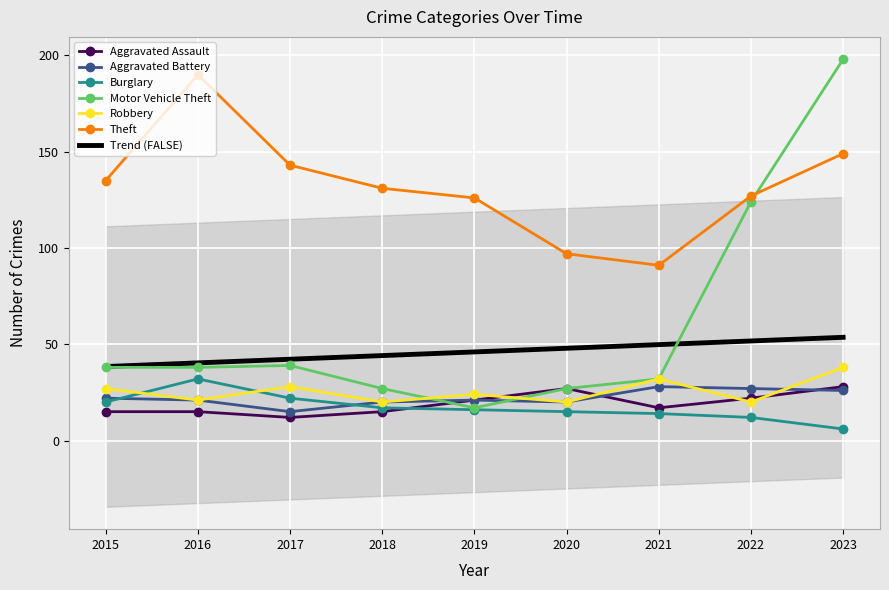

At which label is Theft closest to 140?

2017